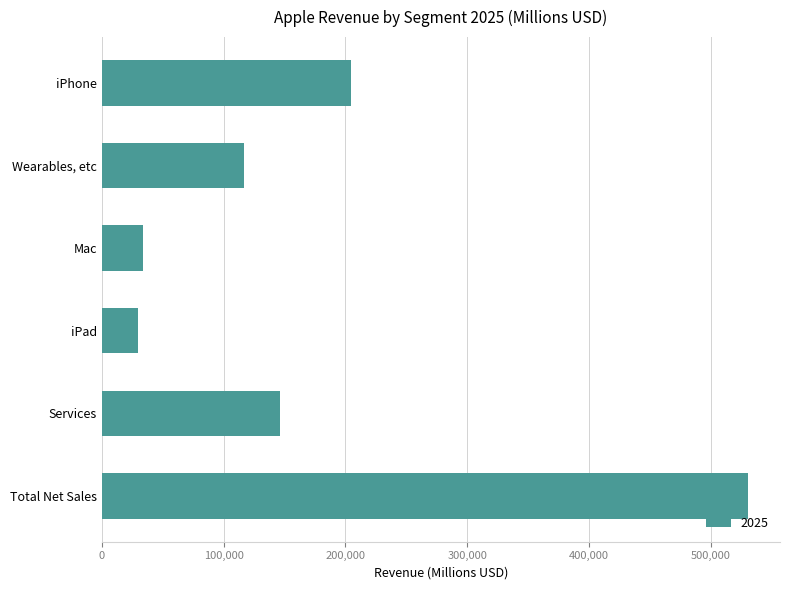

What is the sum of the values at iPad and Total Net Sales?

559898.5